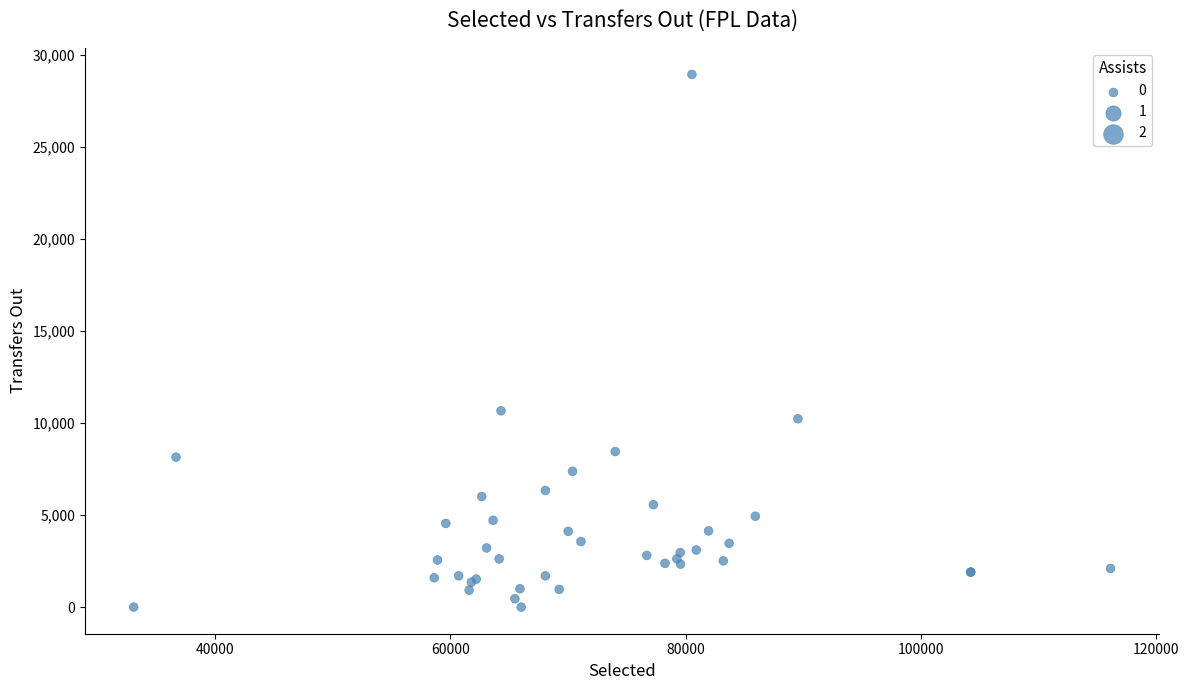

What Y value in the scatter plot is closest to 14471?

10666